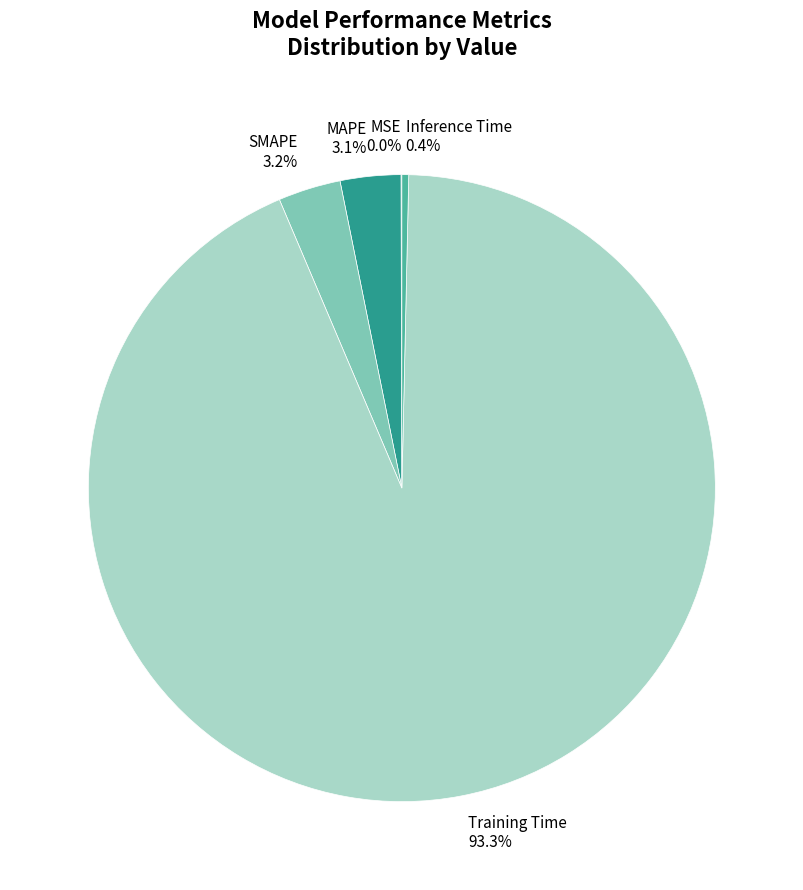

What is the majority slice?

Training Time